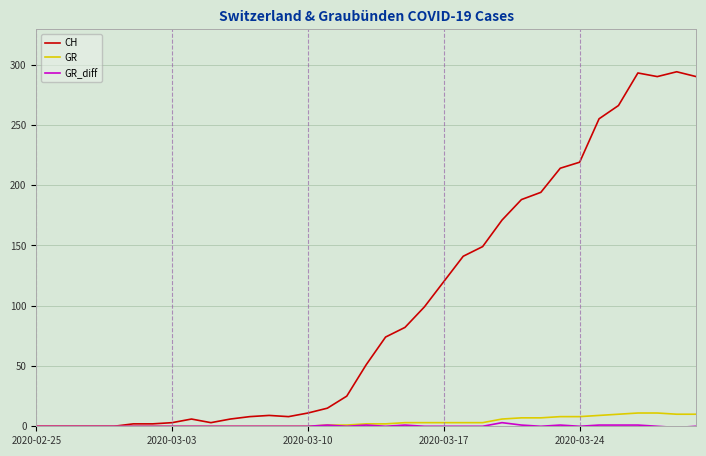

What is the greatest value displayed?

294